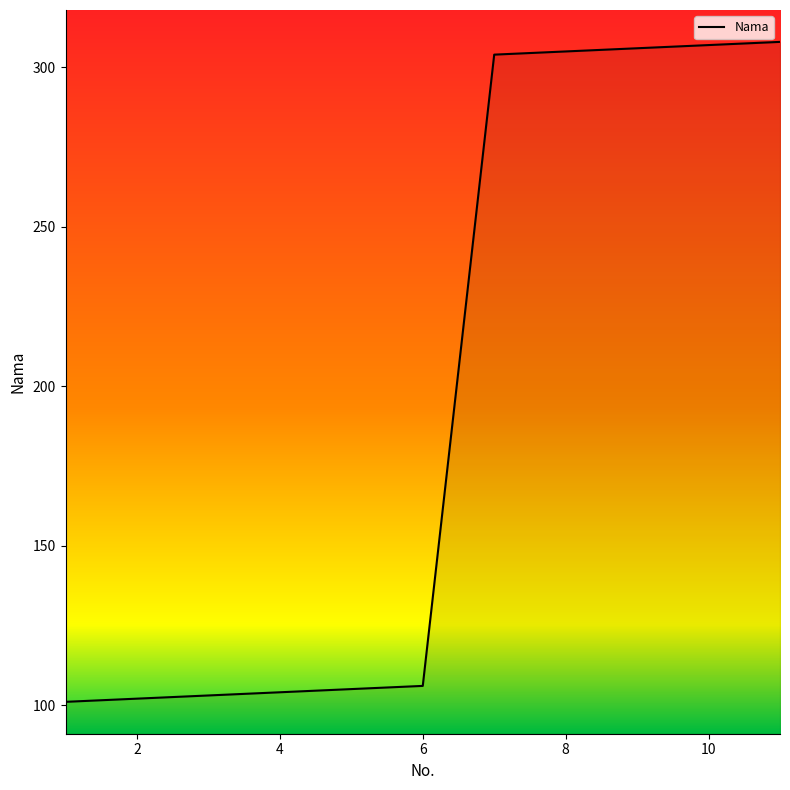

What is the smallest value displayed?

101